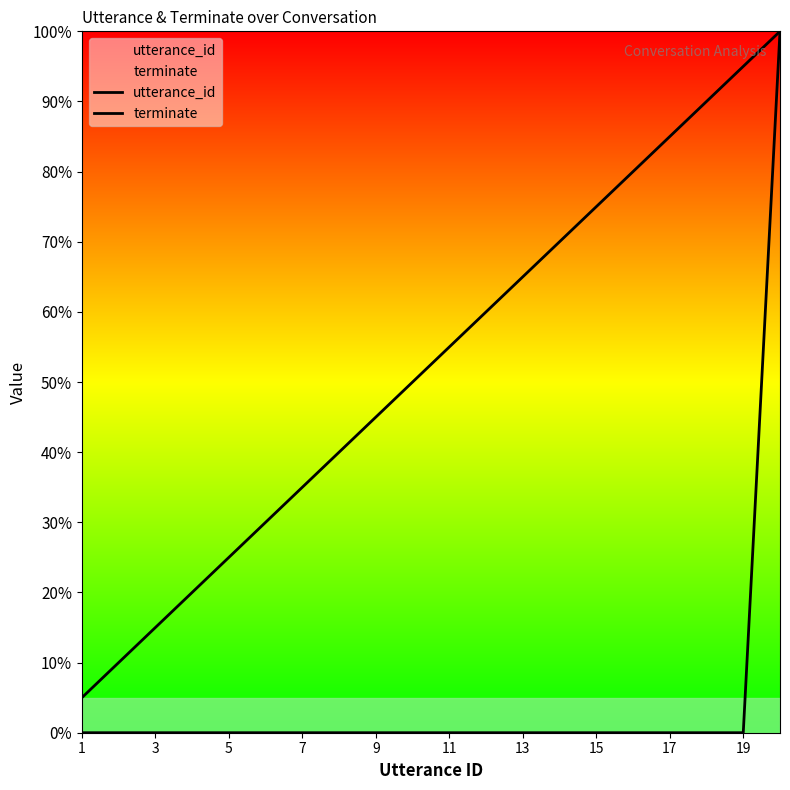

Is this an area chart (filled region under the line)?

No